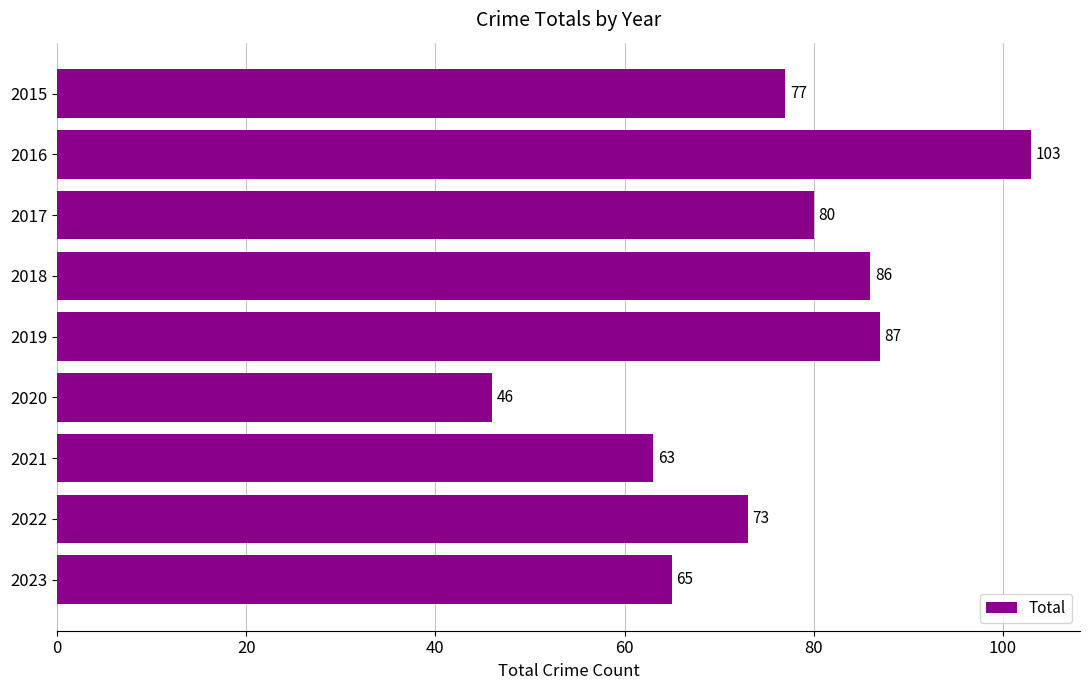

Is it true that the value at 2017 is 32?

False